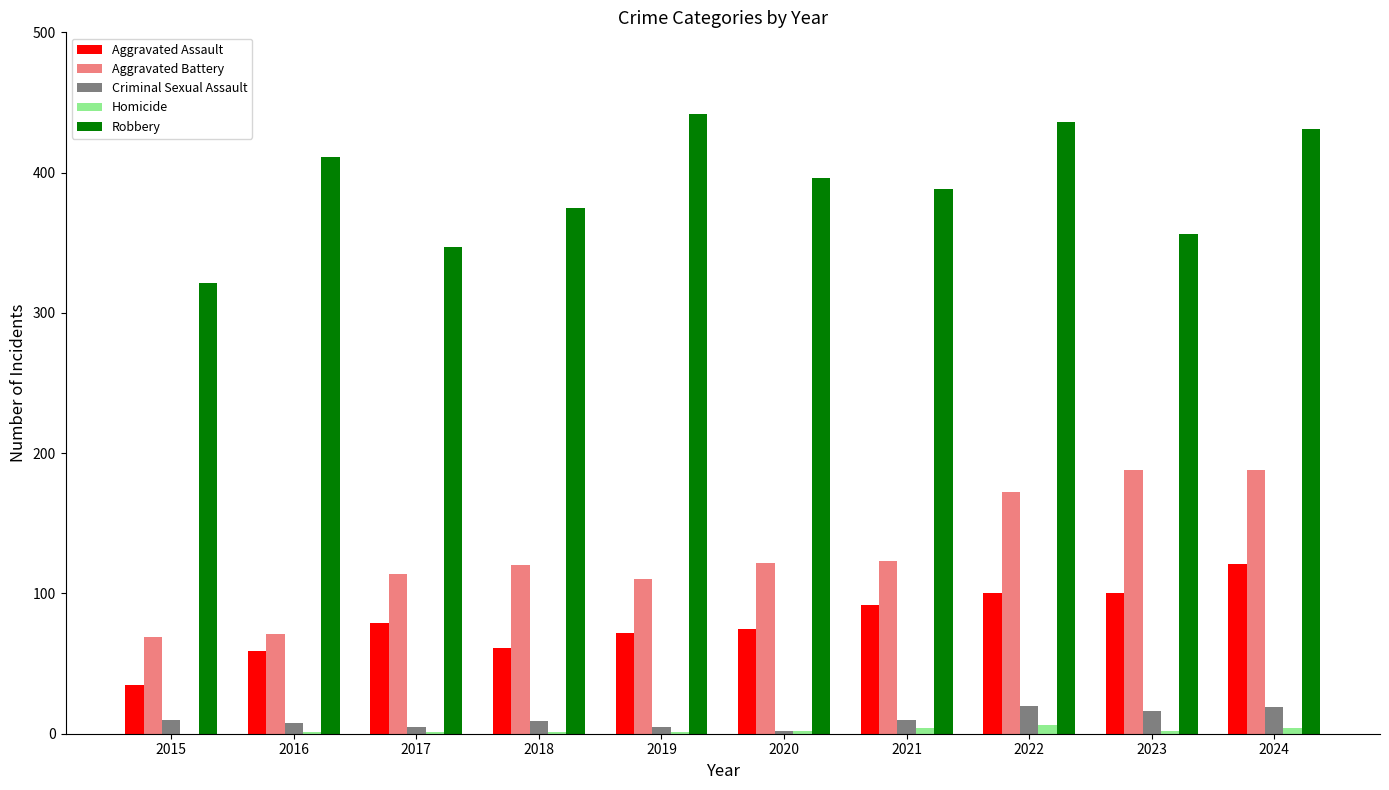

Are the bars grouped side by side (vs. stacked)?

Yes